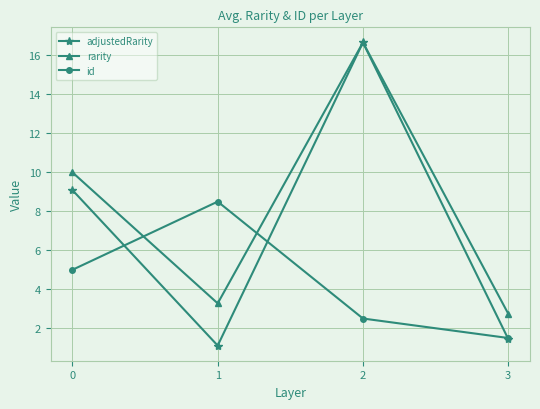

True or false: id has a value of 1.4 at 2.

False